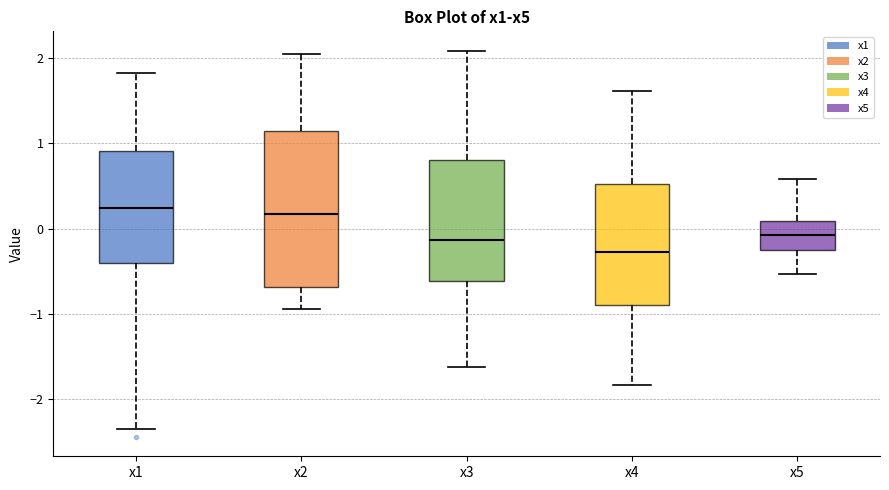

Which box is the tallest, from its lower edge to its upper edge?

x2